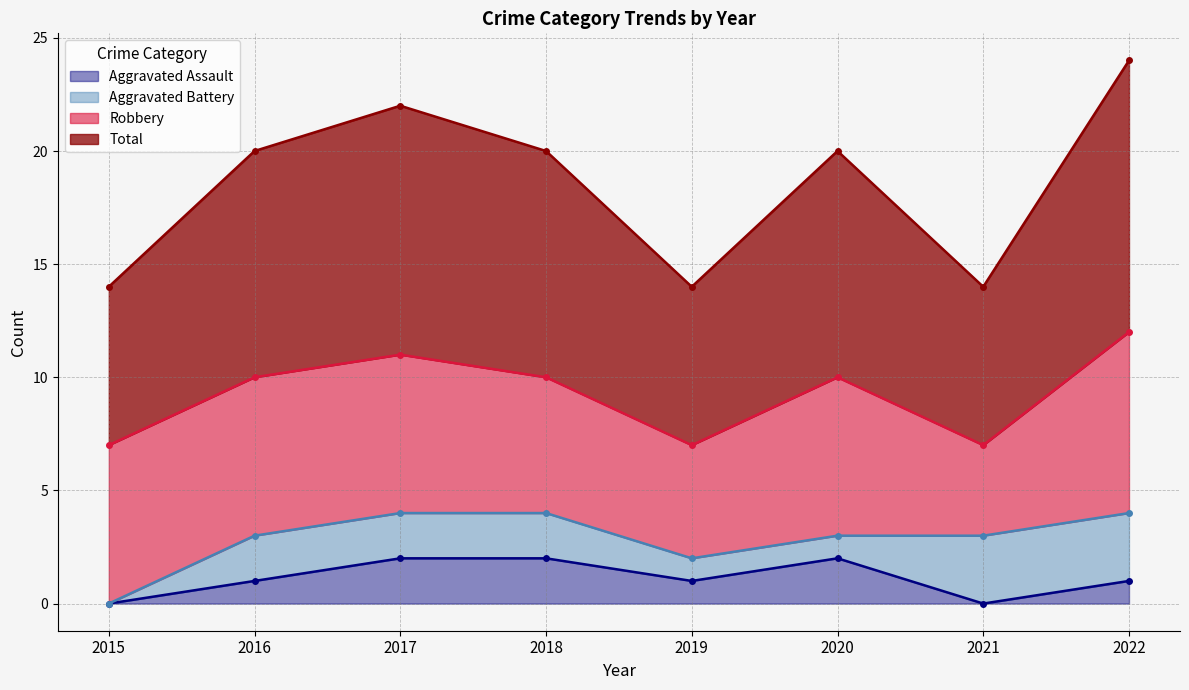

What is the sum of all Aggravated Assault values?

9